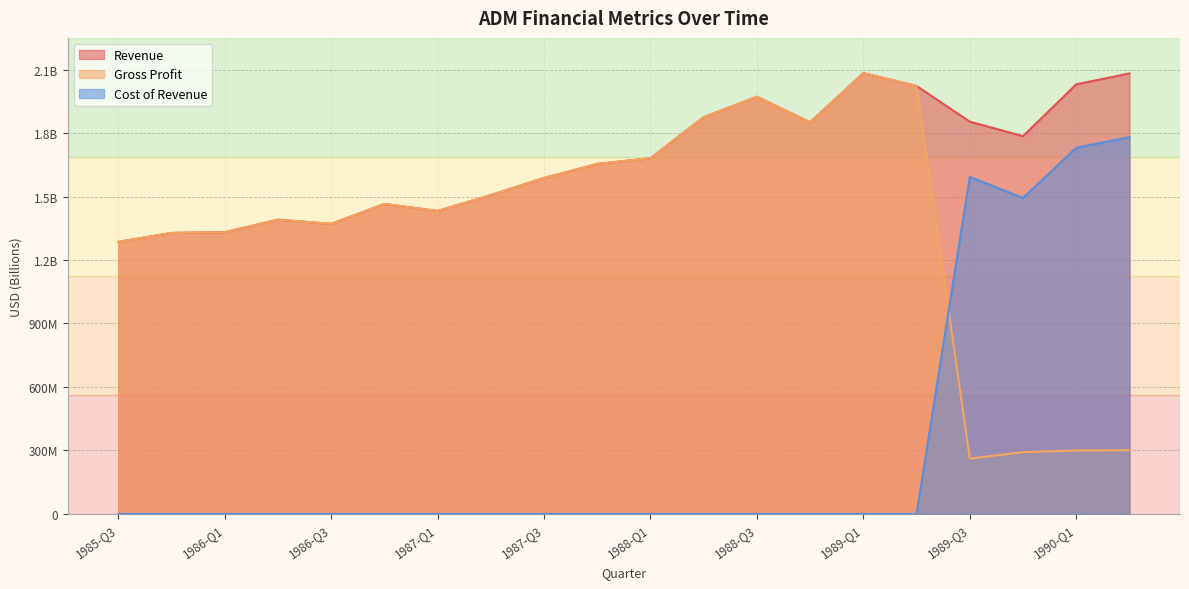

At which label does grossProfit reach its peak?

1989-Q1